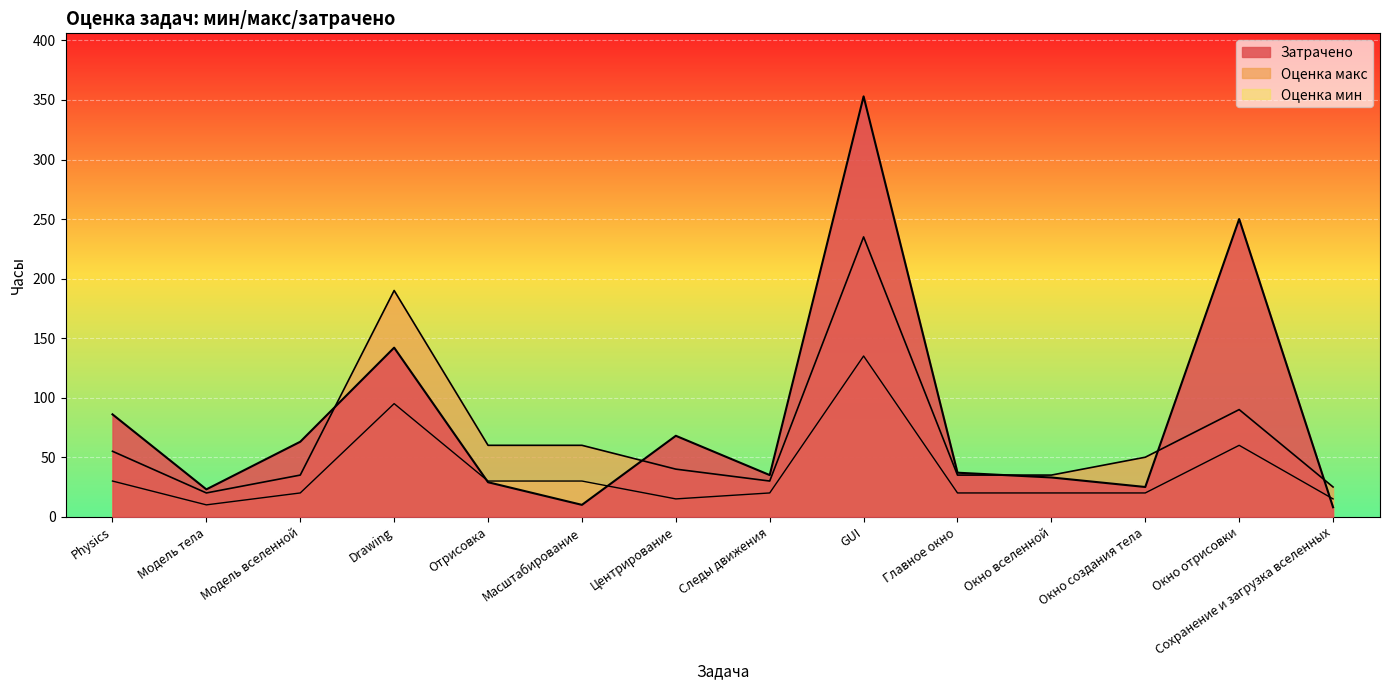

At which label does Оценка мин first exceed 20?

Physics